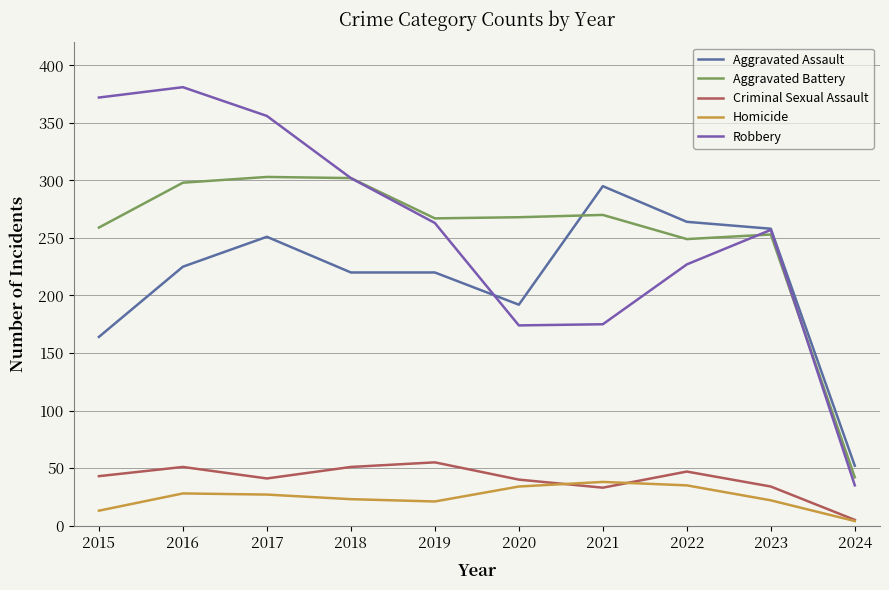

In Robbery, how many points are higher than both neighbors (excluding endpoints)?

2